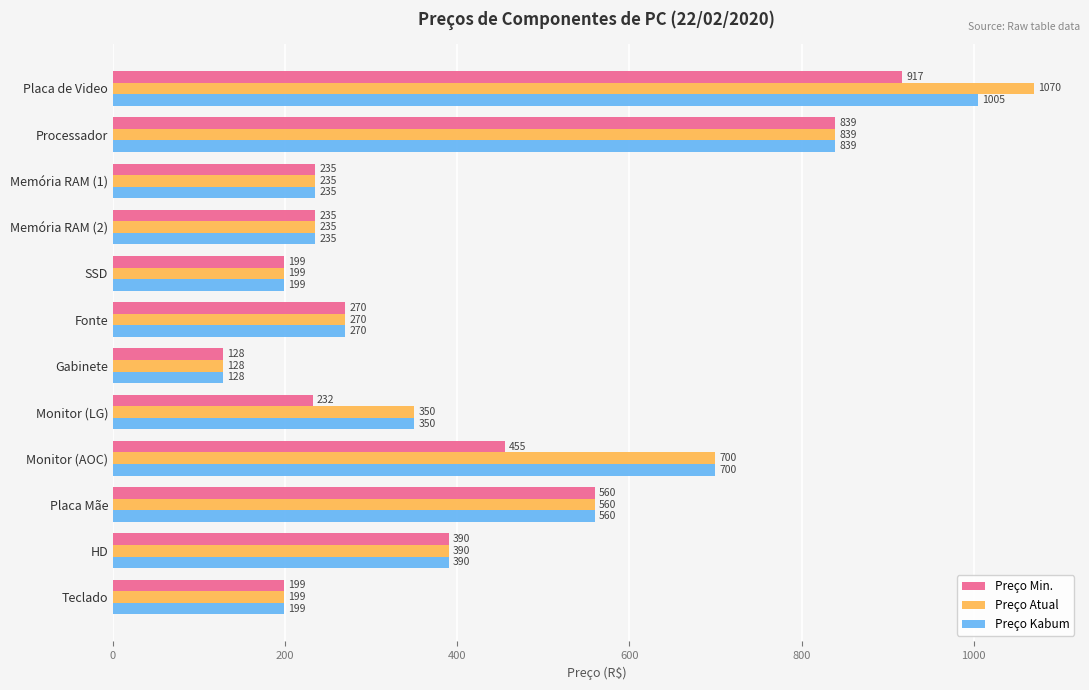

List the series in order of their peak value, lowest first.

Preço Min., Preço Kabum, Preço Atual